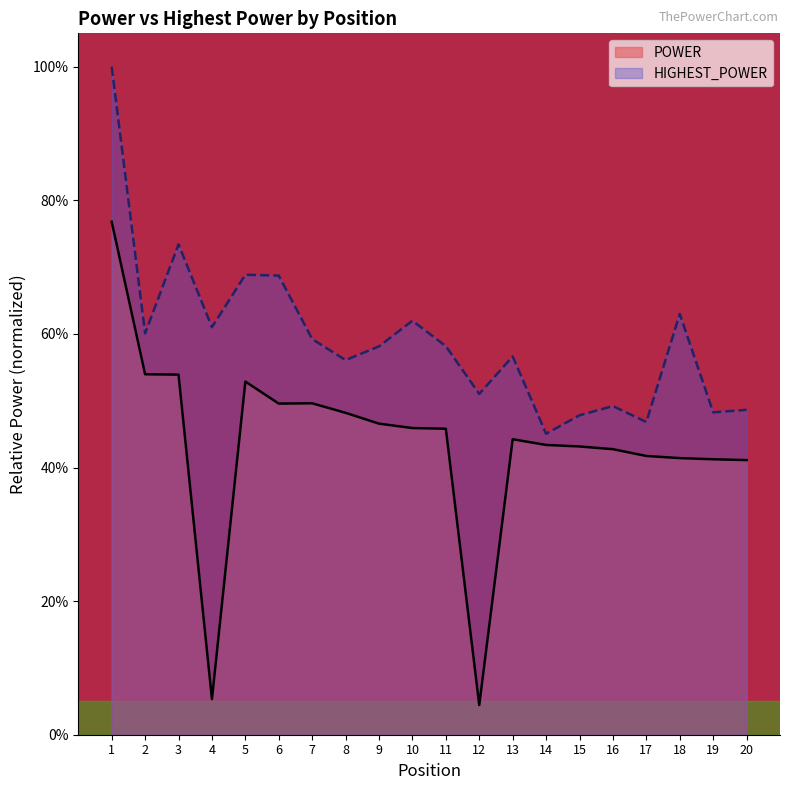

The value of HIGHEST_POWER at 3 is 0.7. True or false?

True